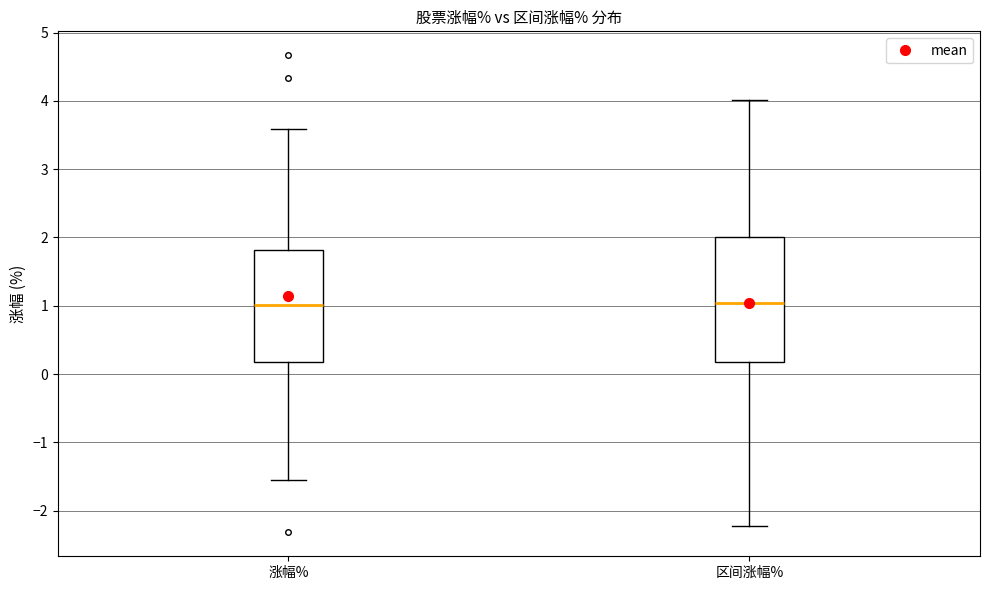

Where does the median line of the box for 涨幅% sit on the y-axis? The values are not printed on the chart, so give them approximately, as read against the axis.

1.0